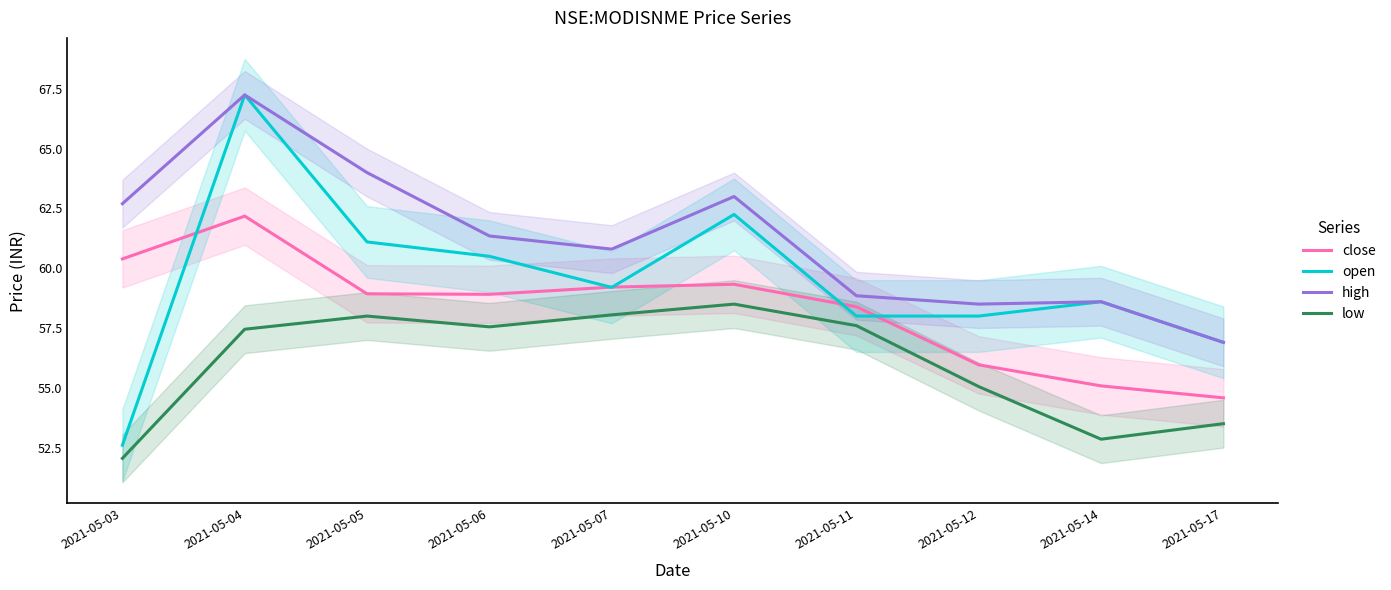

The high series shows 88.8 at 2021-05-03. True or false?

False